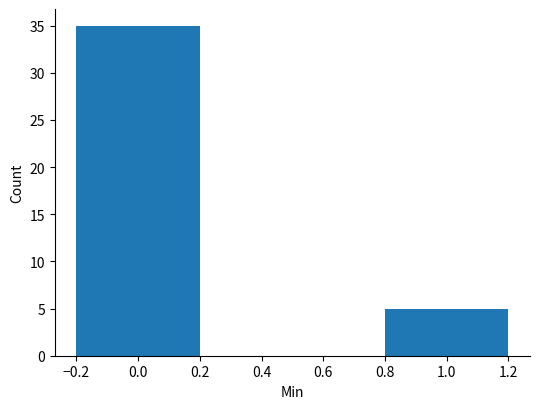

Reading right to left, transcribe all the data shown in this chart.

5	35